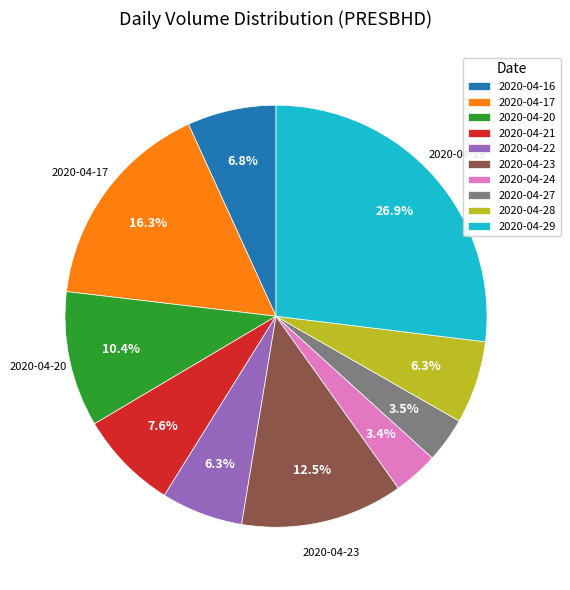

What percentage is NOT represented by 2020-04-23?

87.5%